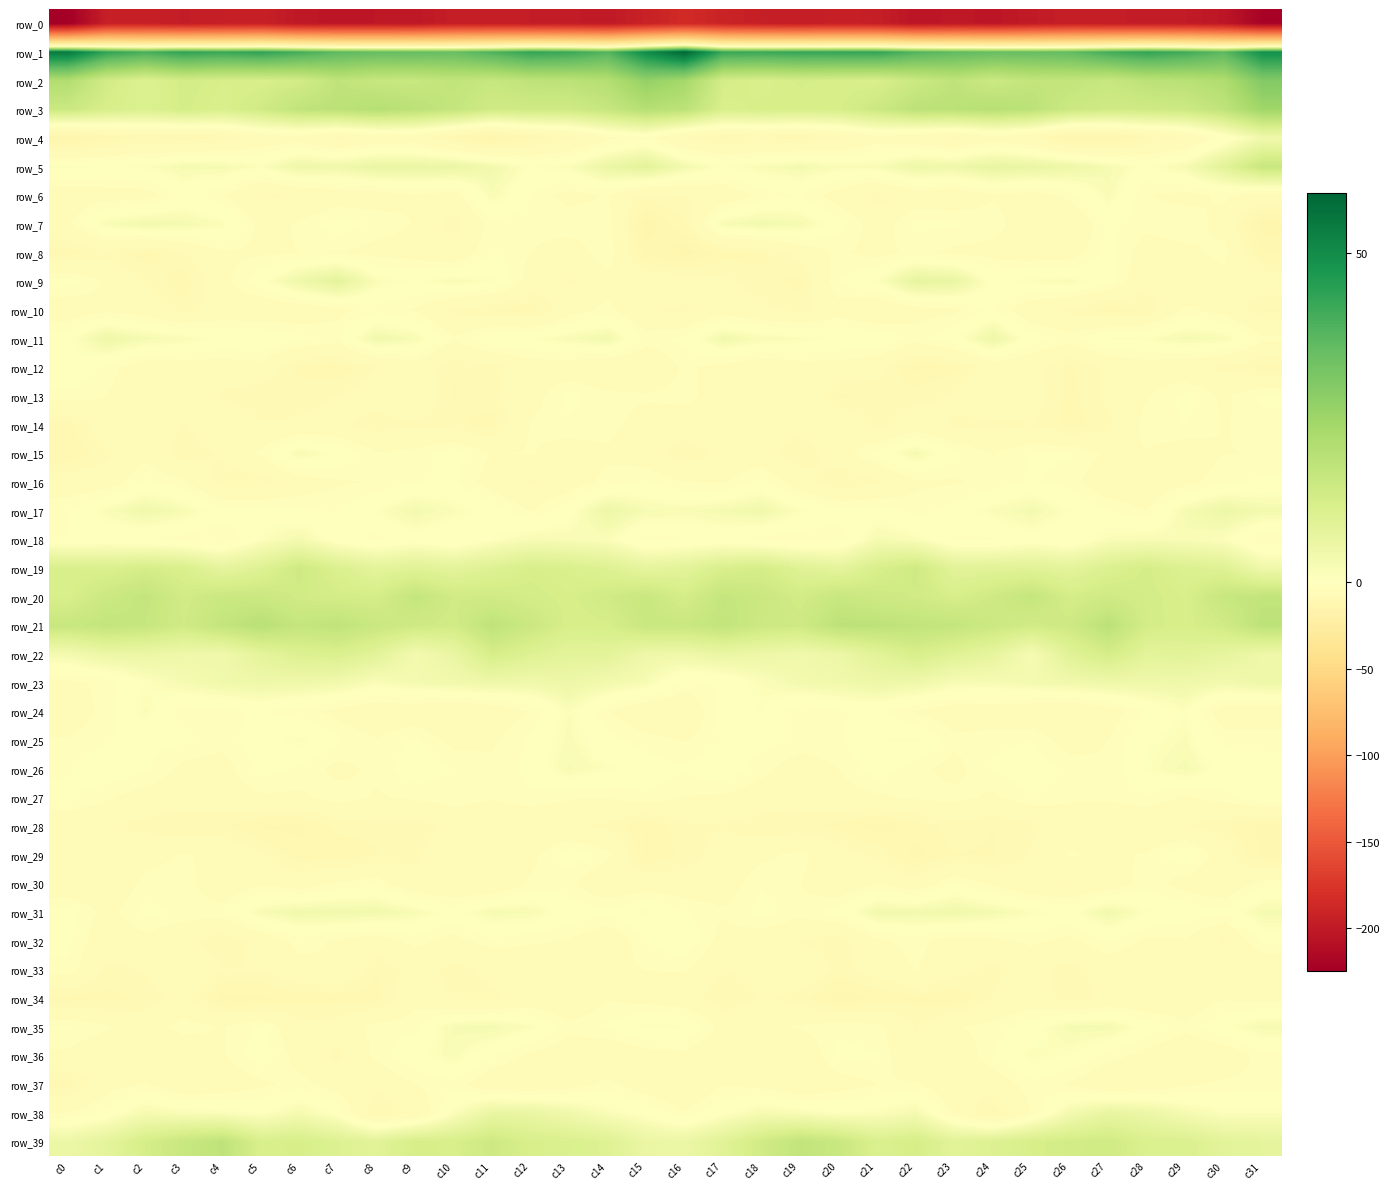

Where does the row_39 series first go above 11?

c2